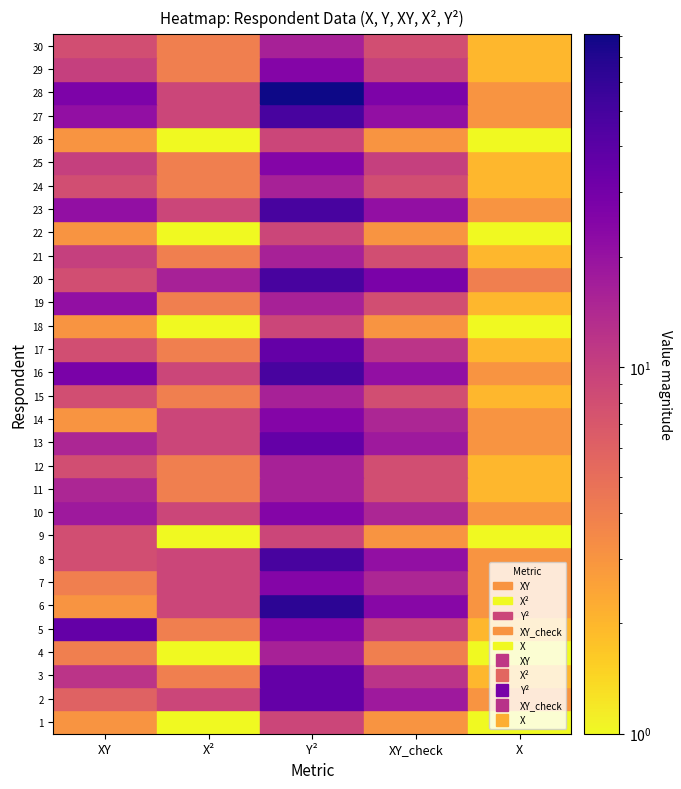

The value of 5 at 27 is 5. True or false?

False